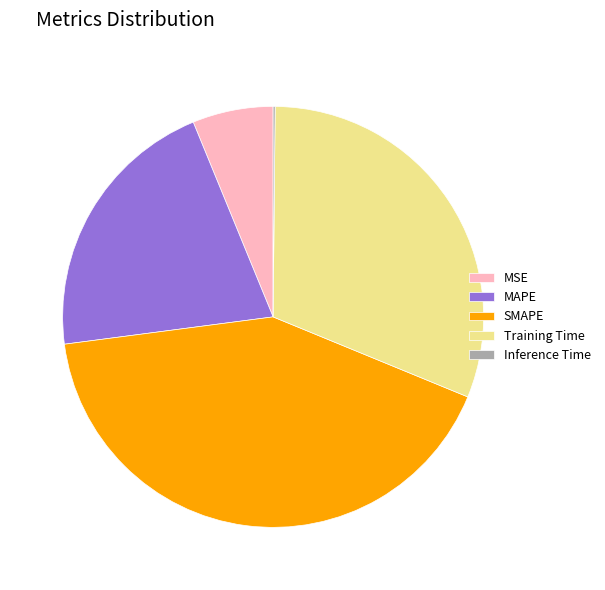

True or false: MSE accounts for 16% of the total.

False